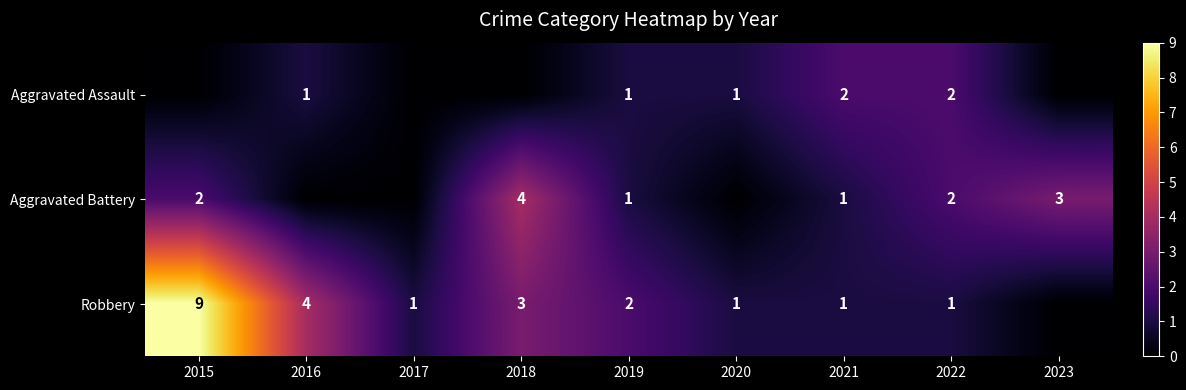

Is the value of Robbery at 2018 greater than the value of Aggravated Battery at 2022?

Yes